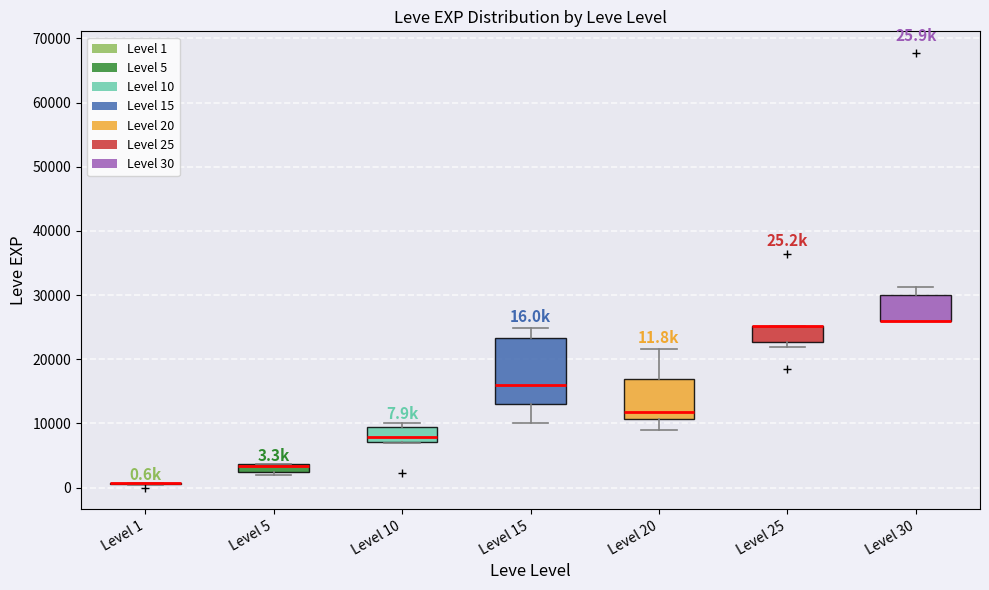

Which box is the tallest, from its lower edge to its upper edge?

Level 15